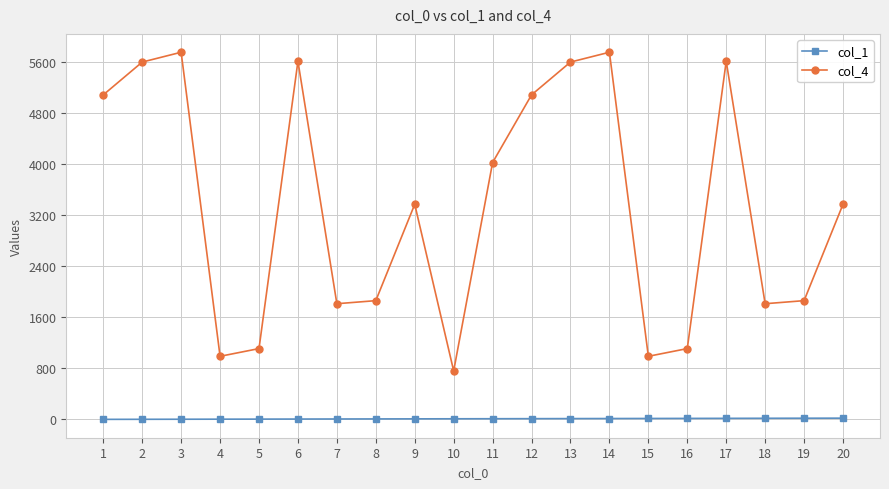

Where is the first local minimum for col_4?

4